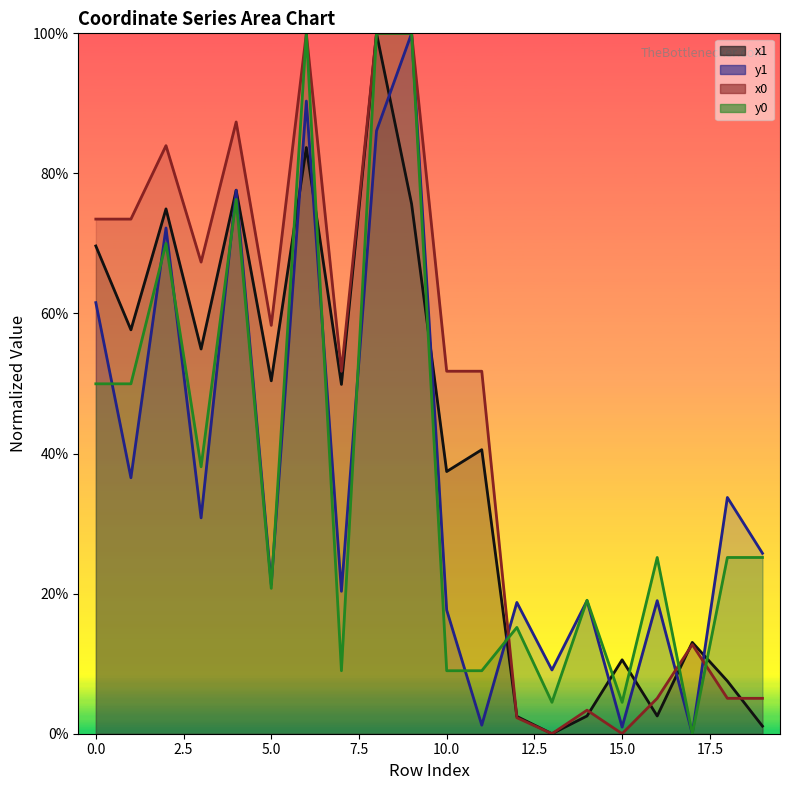

Is the value of y1 line at 19 greater than the value of x0 line at 7.5?

No